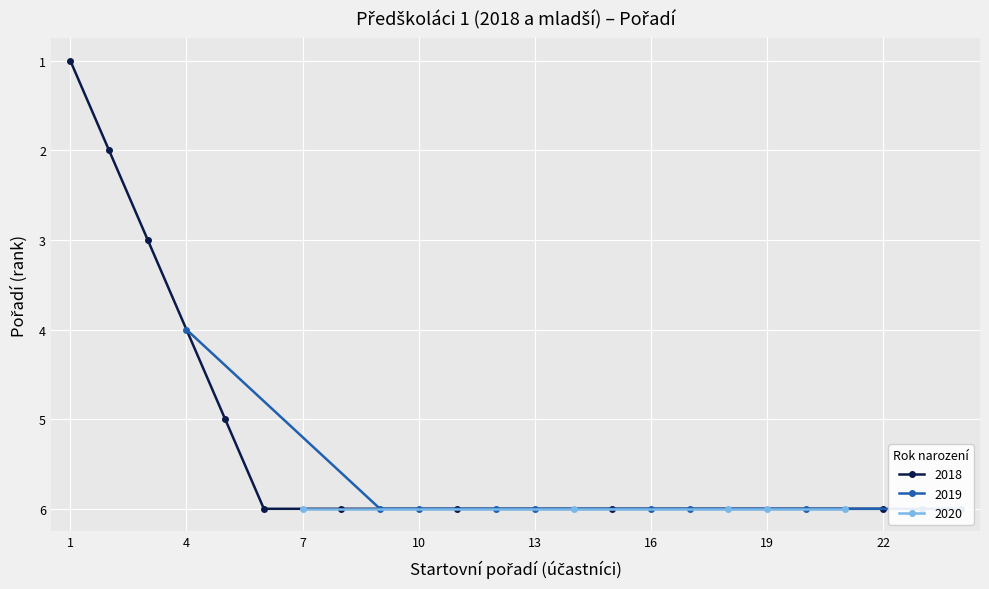

Is it true that 2018 equals 10 at 22?

False